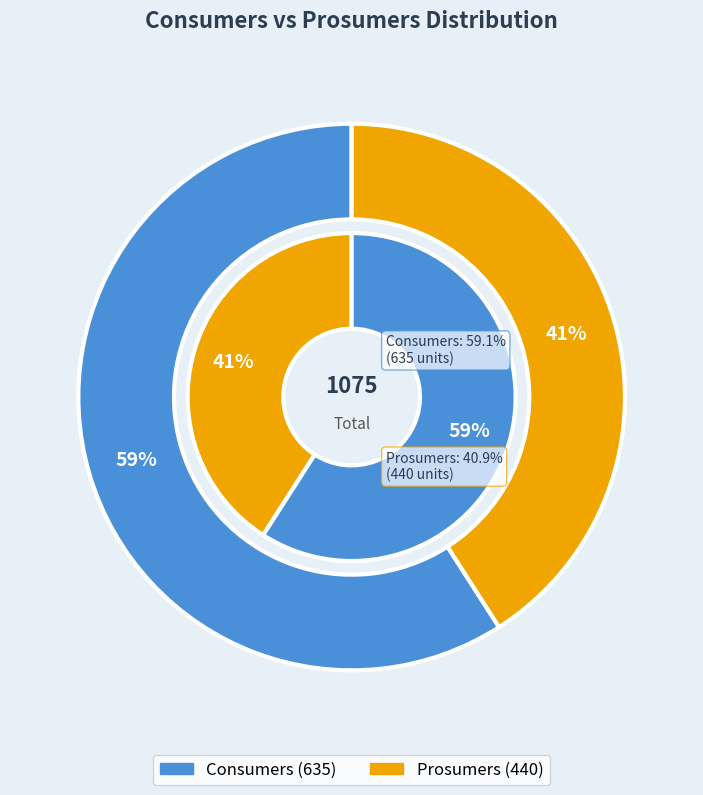

True or false: Consumers accounts for 53% of the total.

False